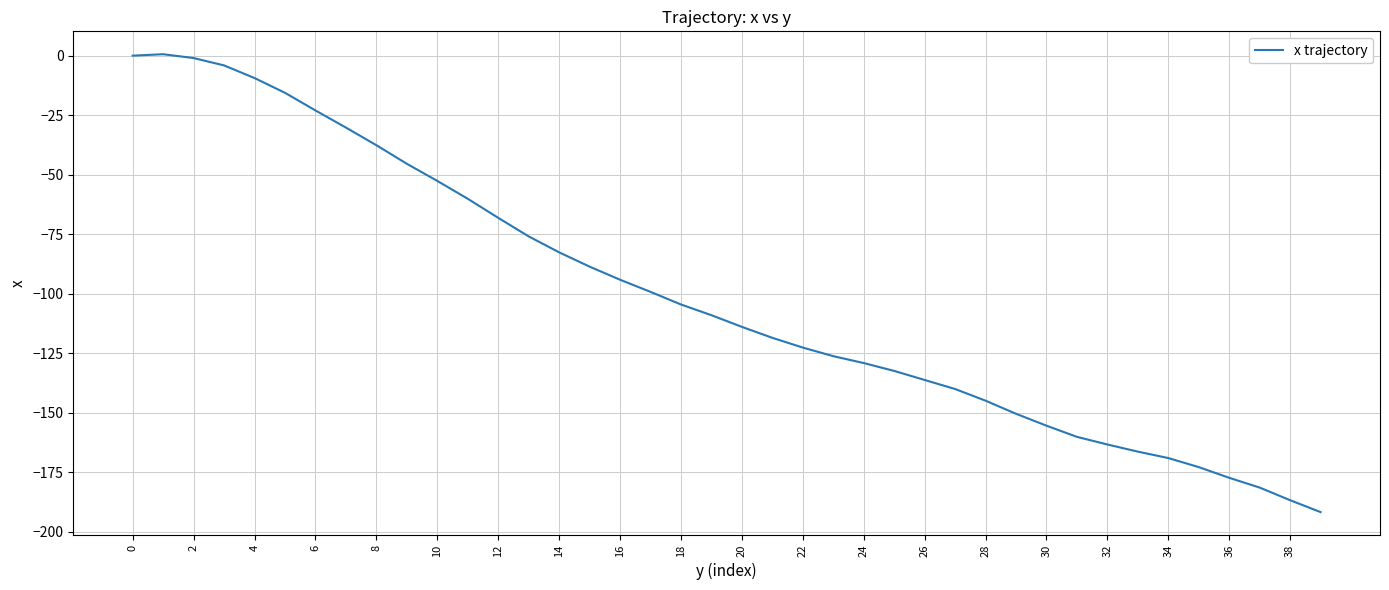

What is the minimum value shown in the chart?

-191.7